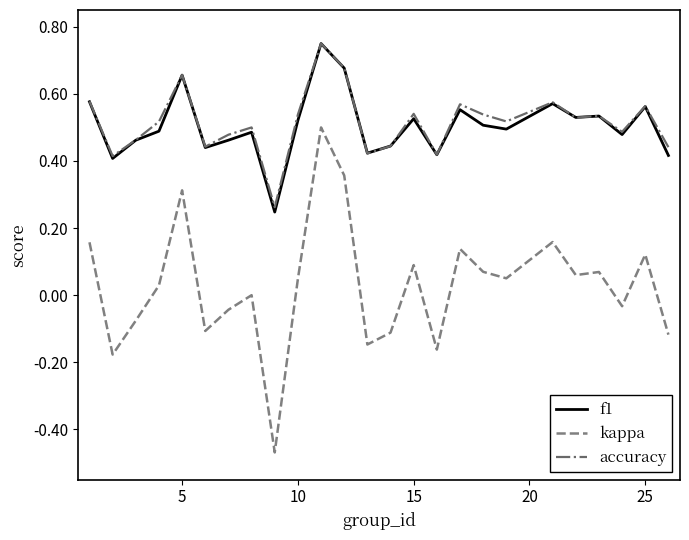

True or false: f1 and kappa cross at least once.

False